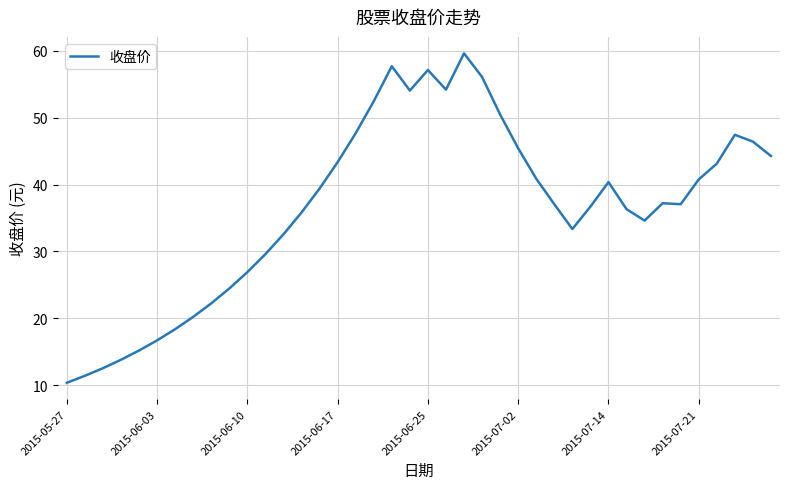

What is the difference between the maximum and minimum values?

49.2